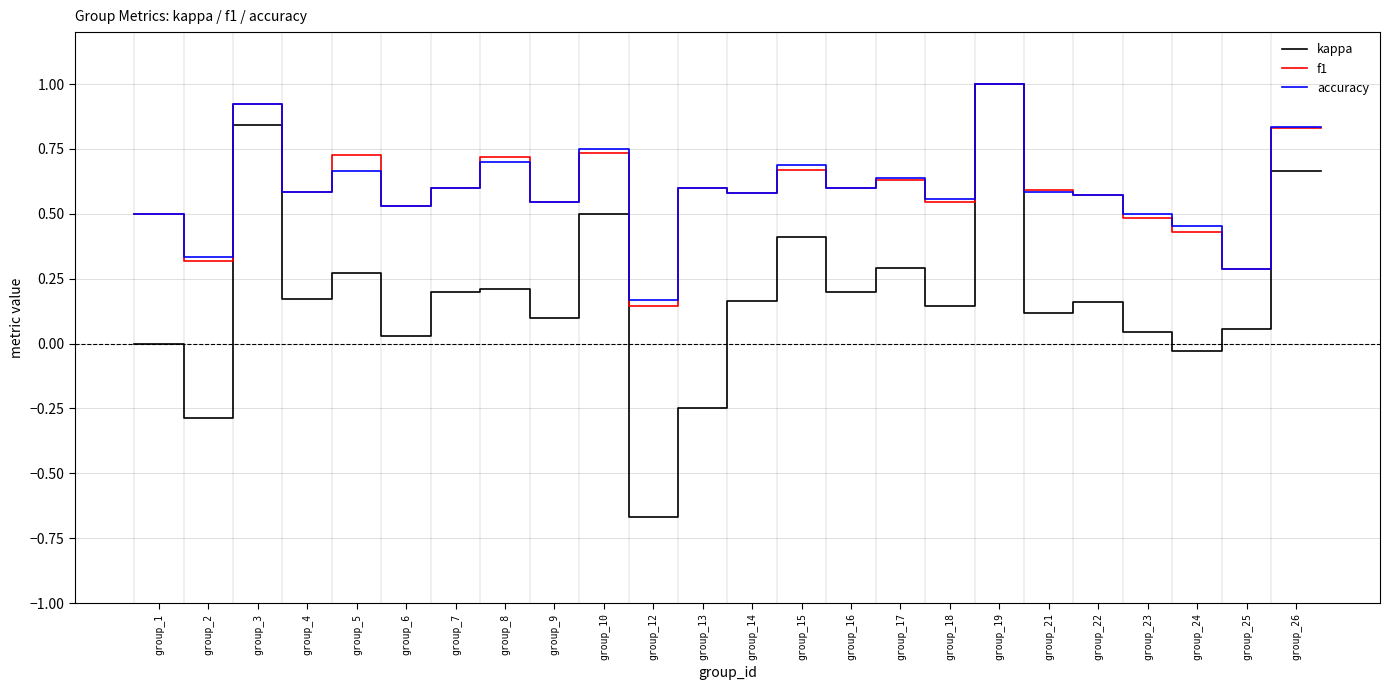

Which series has the largest range (max minus min)?

kappa